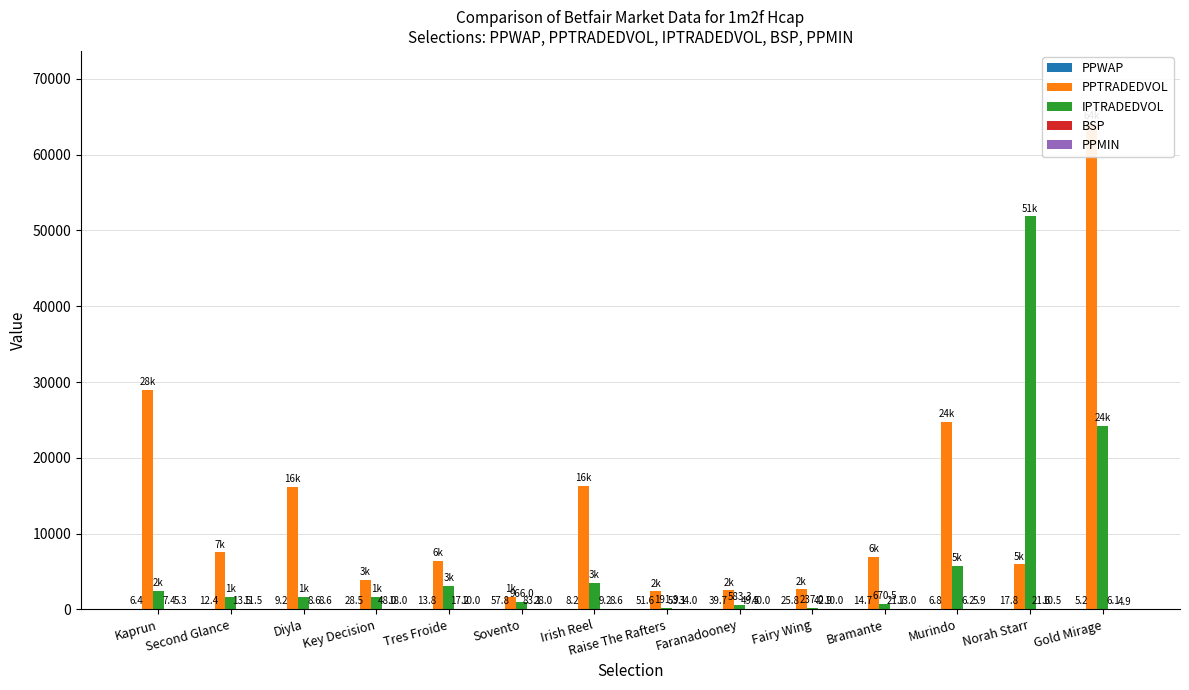

What value does the PPTRADEDVOL series have at Sovento?

1630.8